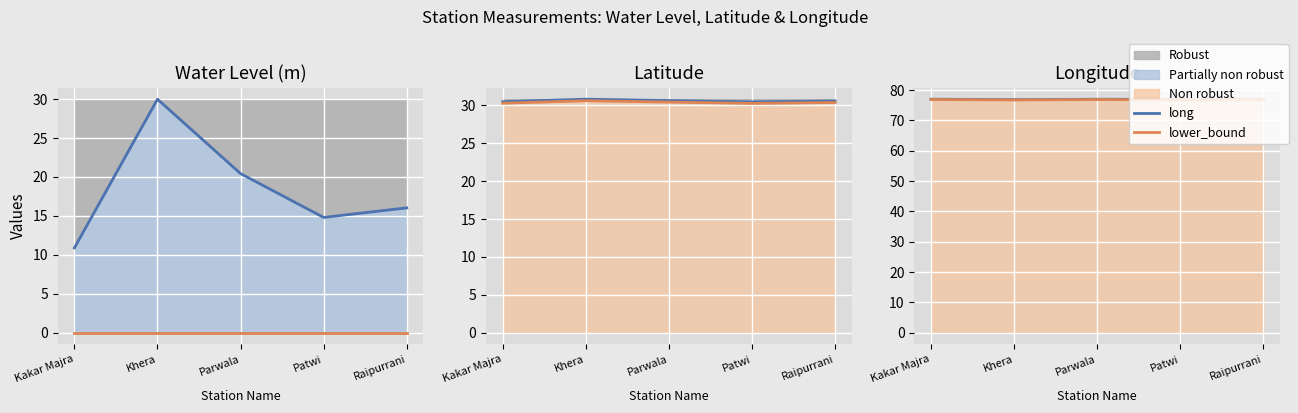

True or false: lat and water_level (in m) cross at least once.

False